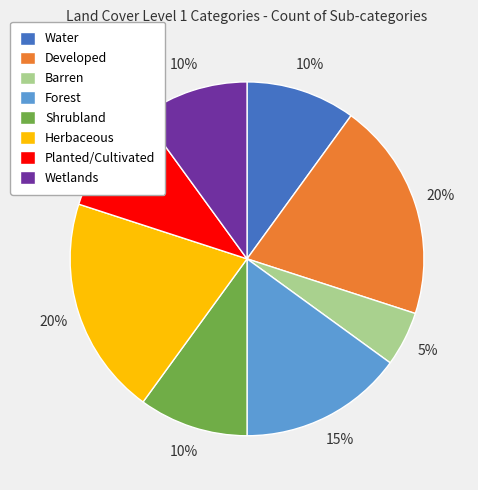

Which category has the smallest portion of the pie?

Barren